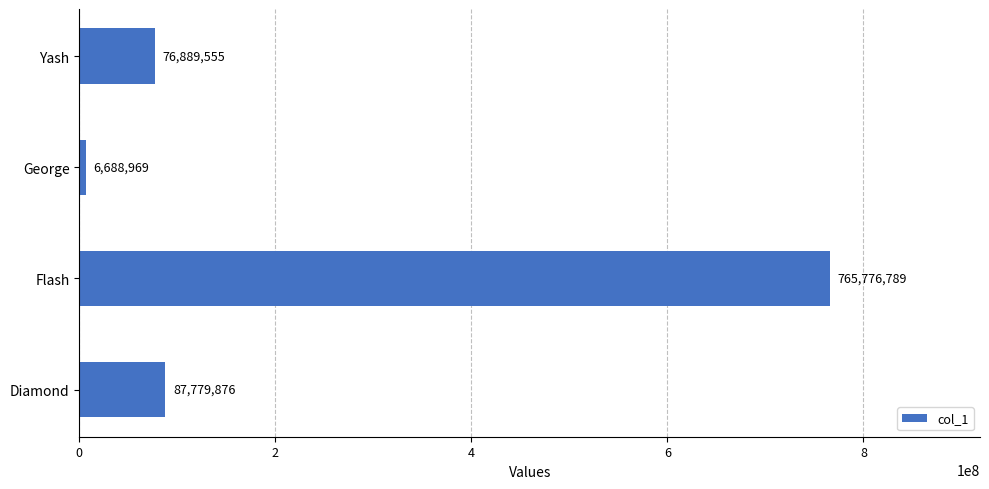

What is the average value?

234283797